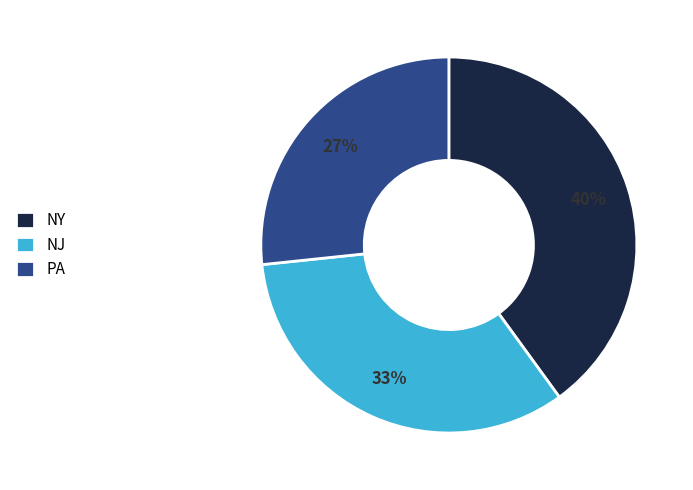

What percentage is the NJ slice, to the nearest percent?

33%